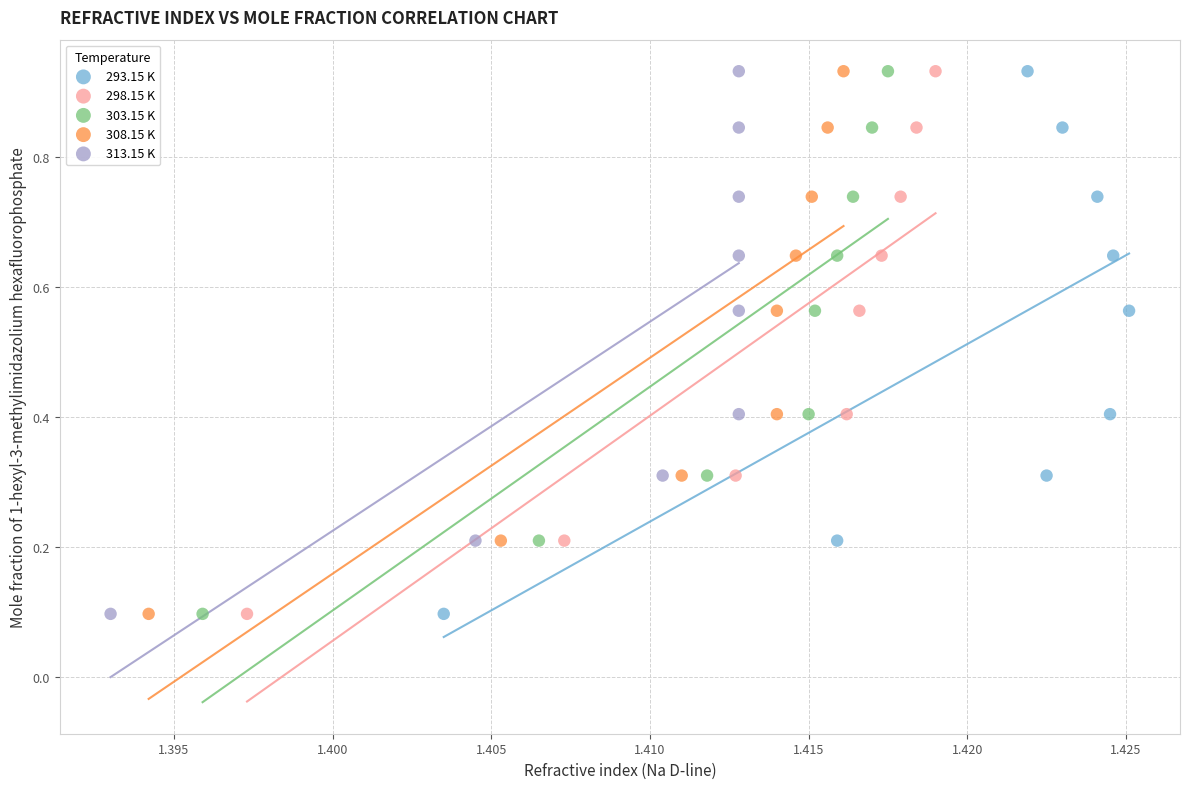

What are all the series names shown in the legend?

293.15 K, 298.15 K, 303.15 K, 308.15 K, 313.15 K